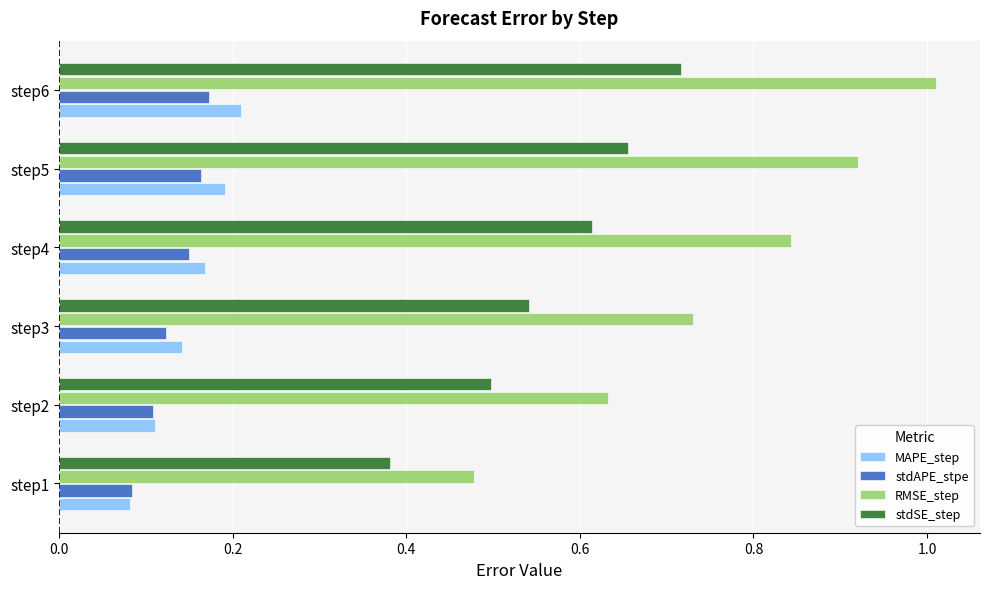

Is the value of MAPE_step at step4 greater than the value of RMSE_step at step5?

No